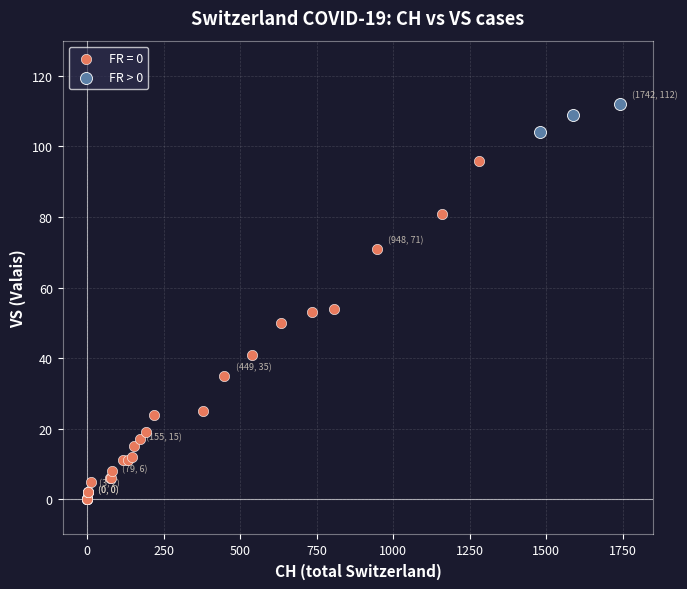

Which series has the widest spread of Y values?

FR = 0